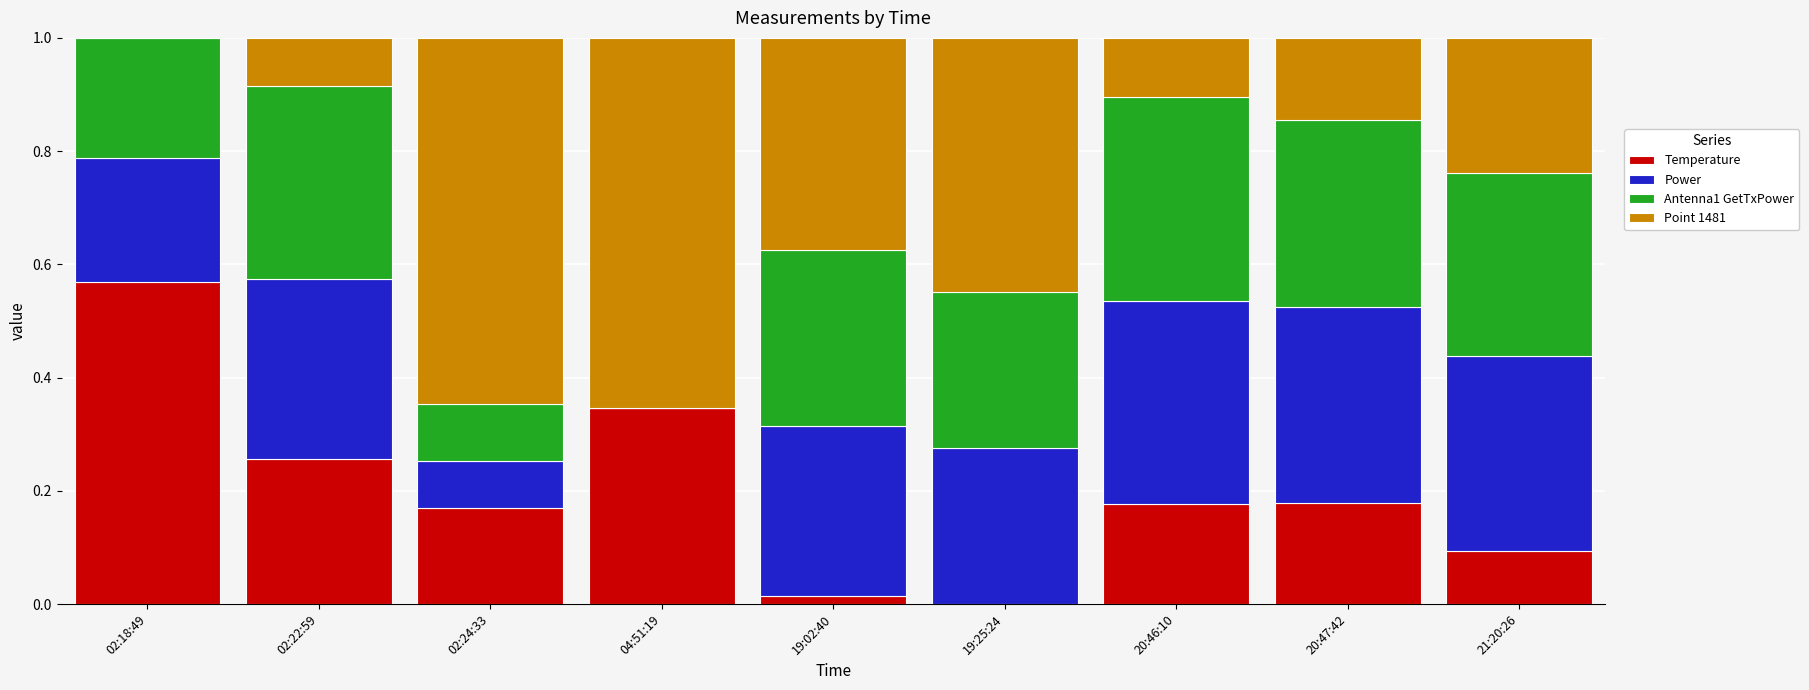

What is the total value across all series at 02:18:49?

1.0